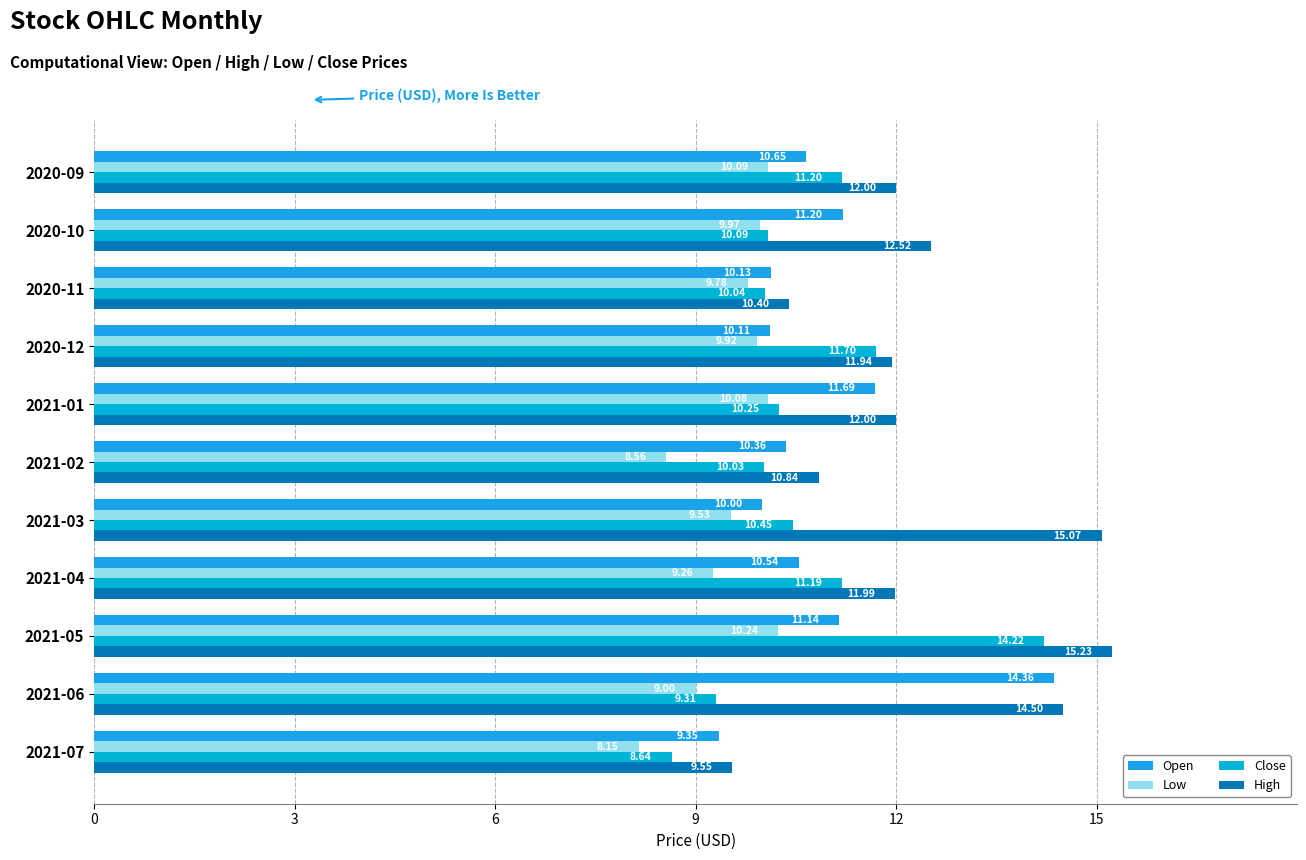

How many categories are shown in the chart?

11